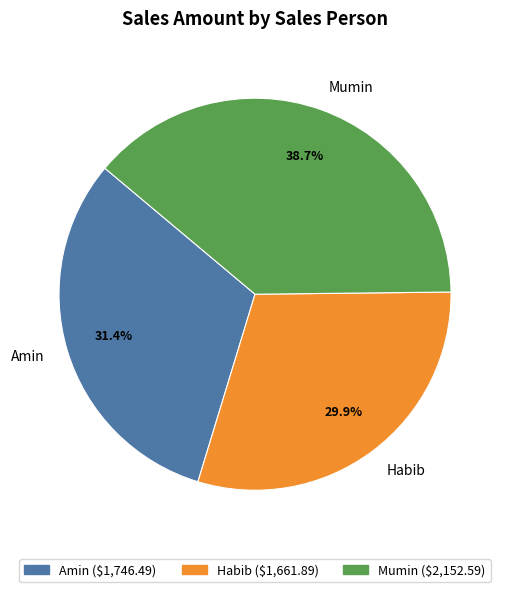

To the nearest percent, what is the average slice percentage?

33%